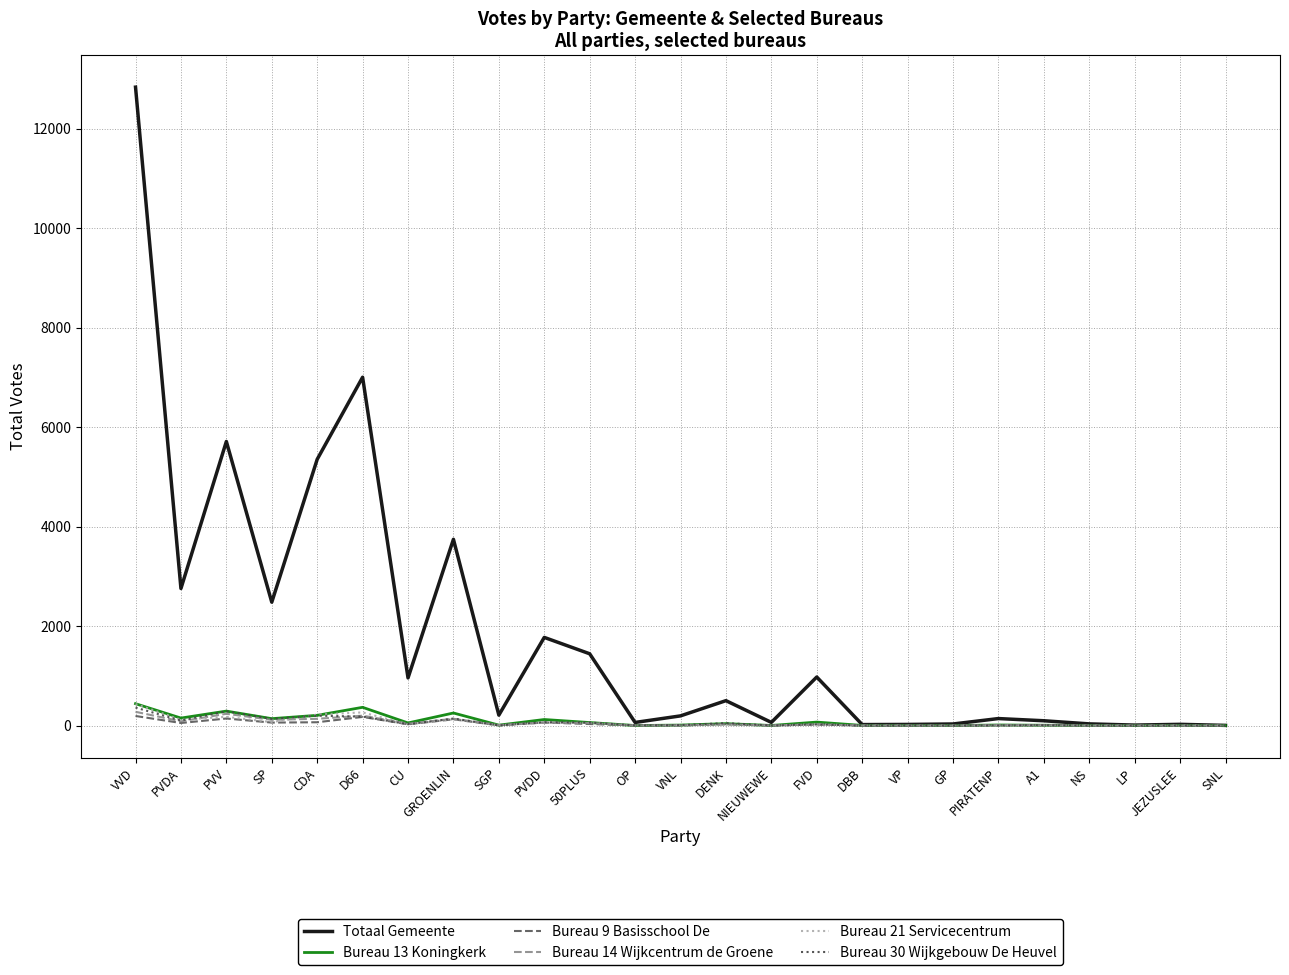

What is the maximum value shown in the chart?

12831